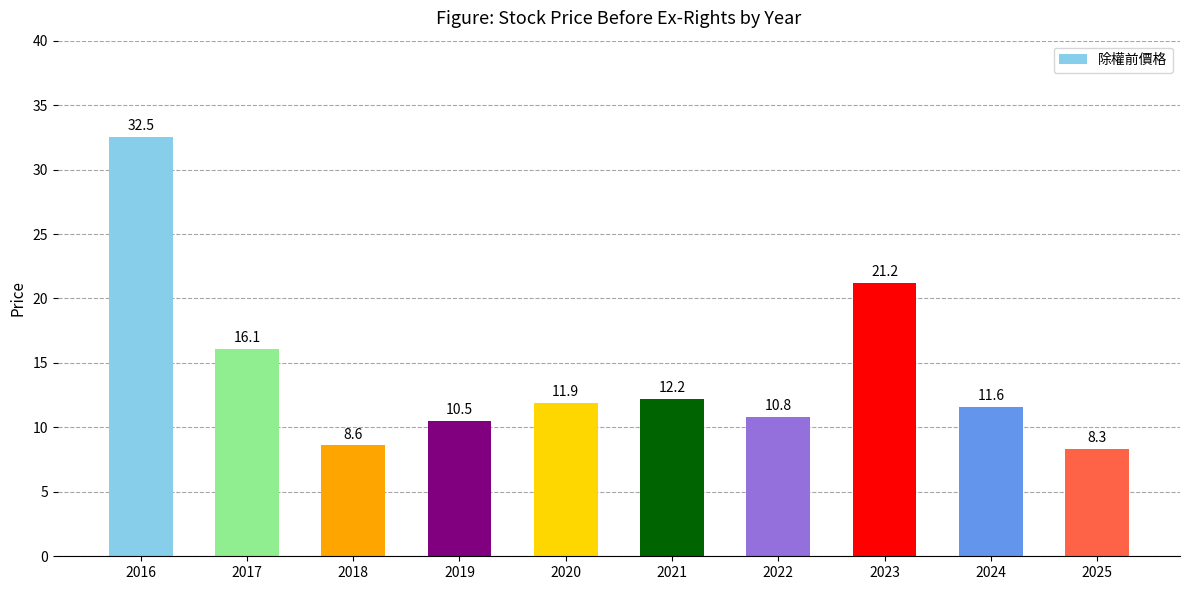

At which category does the chart reach its minimum across all series?

2025